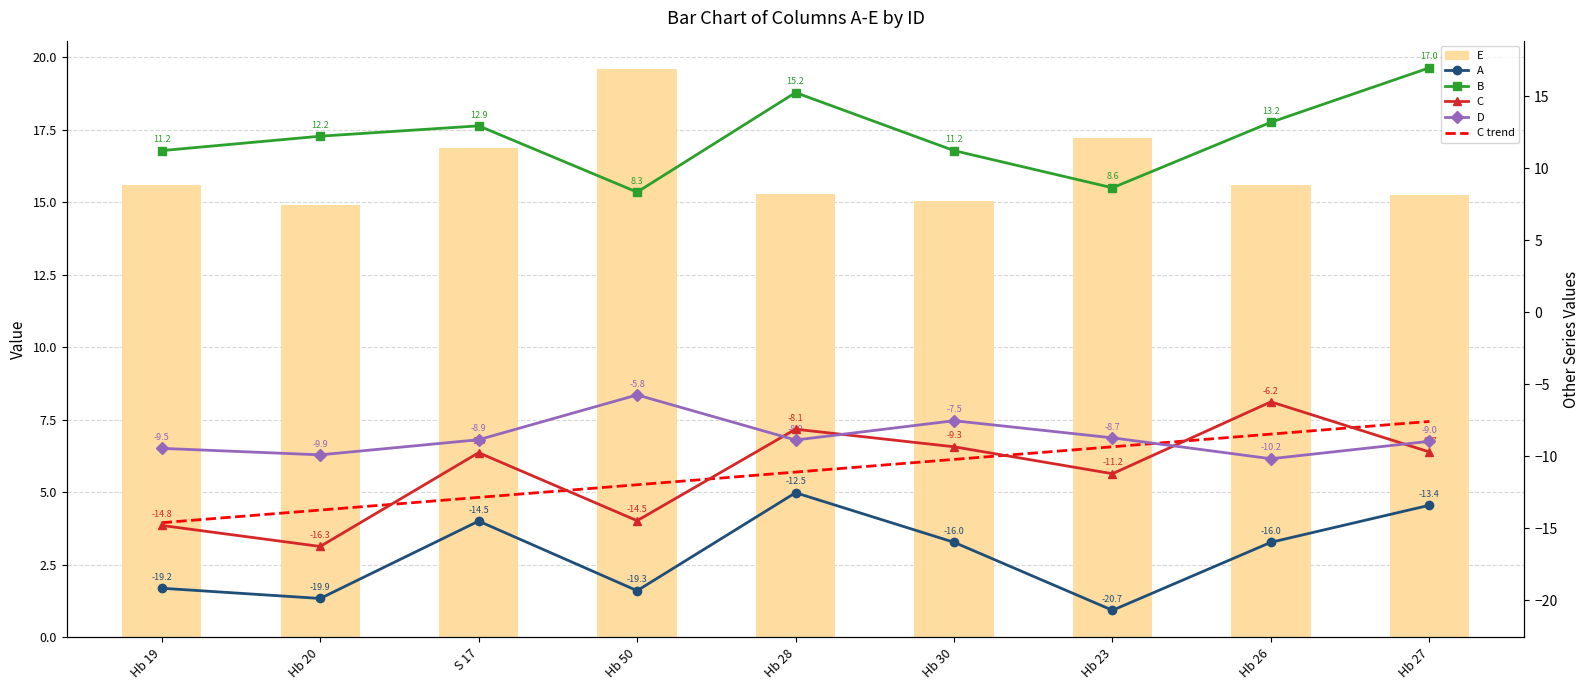

At which label does B reach its peak?

Hb 27